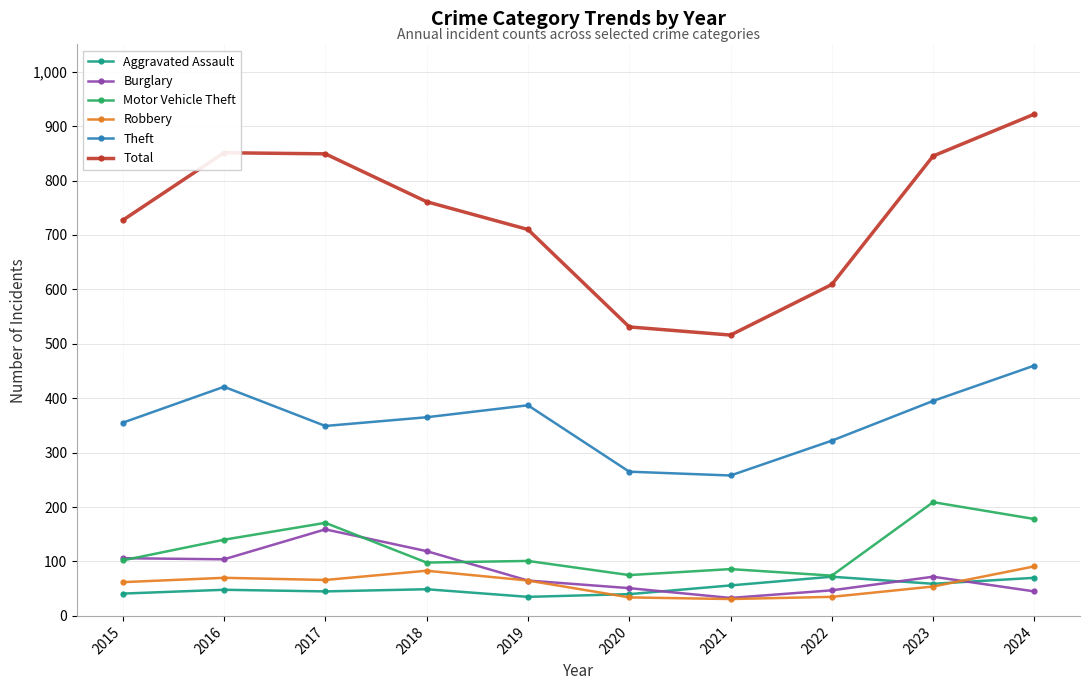

What is the average value of the Total series?

732